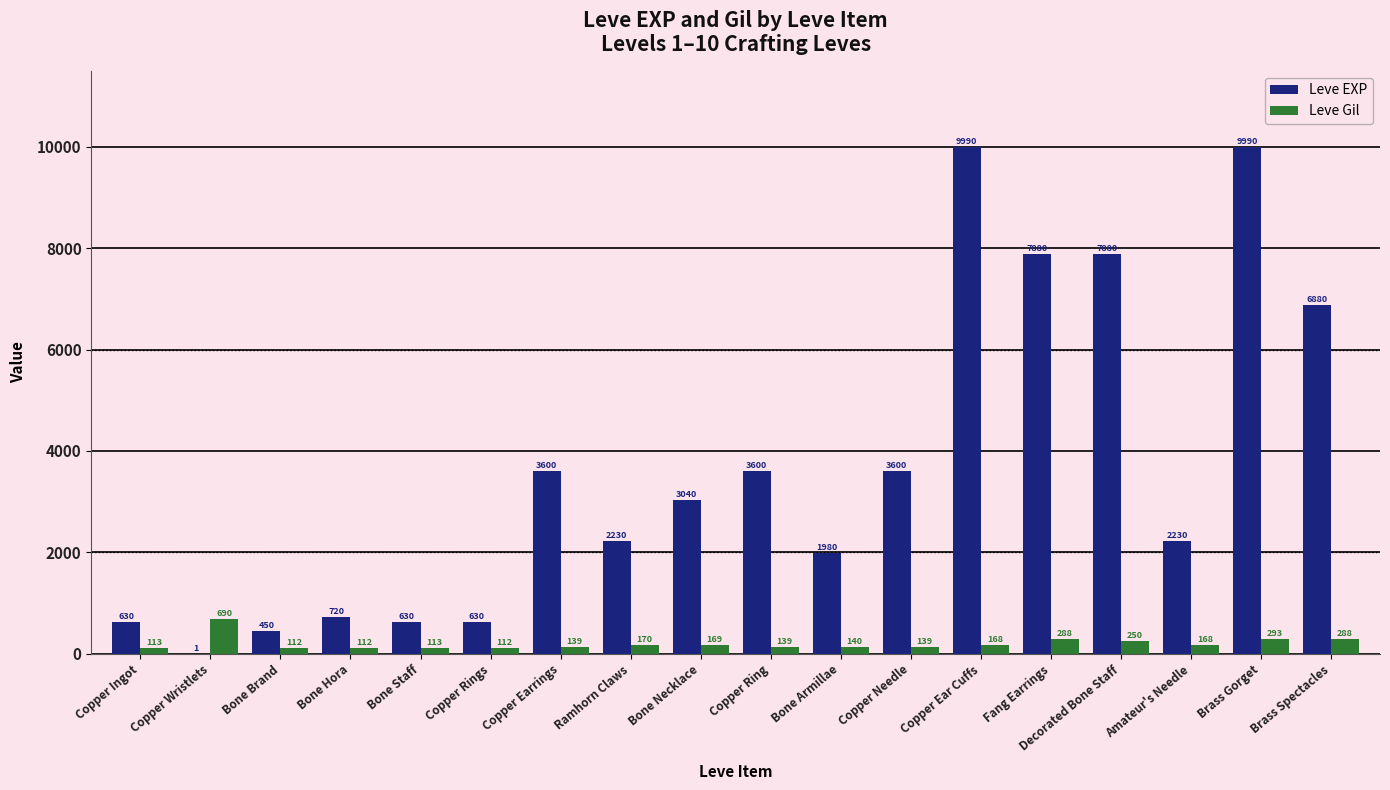

At which label is Leve Gil closest to 401?

Brass Gorget